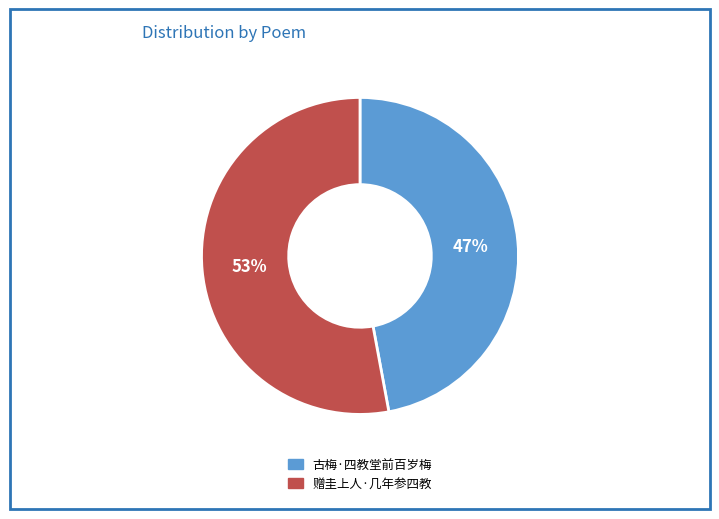

Combined, do 赠圭上人·几年参四教 and 古梅·四教堂前百岁梅 account for over 50%?

Yes